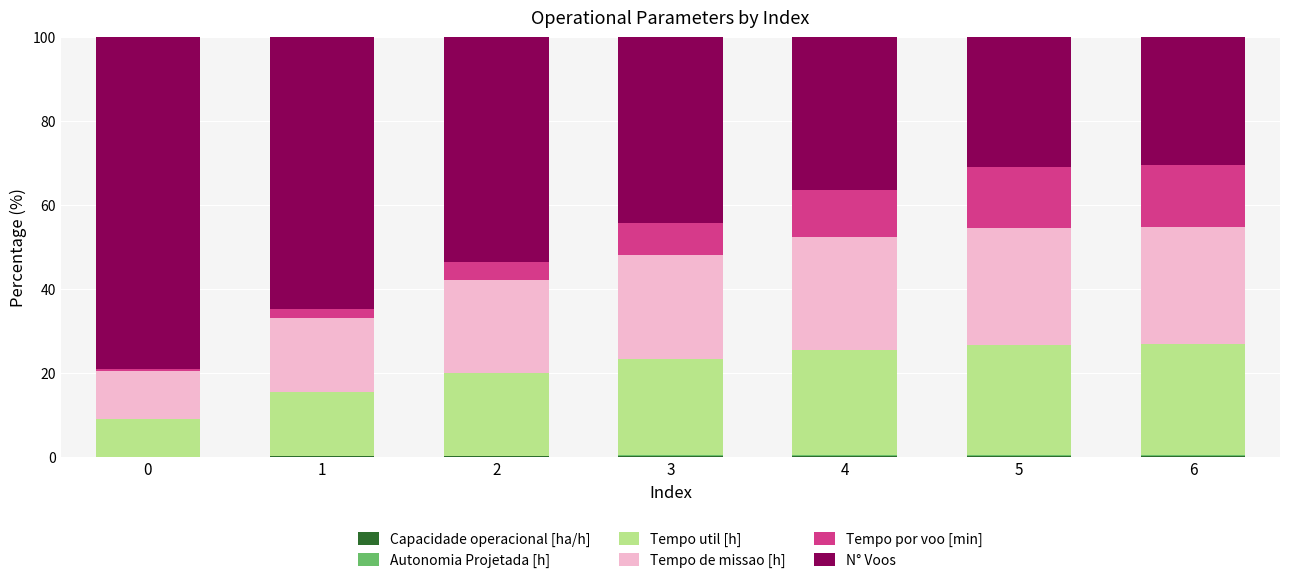

Are the bars grouped side by side (vs. stacked)?

No